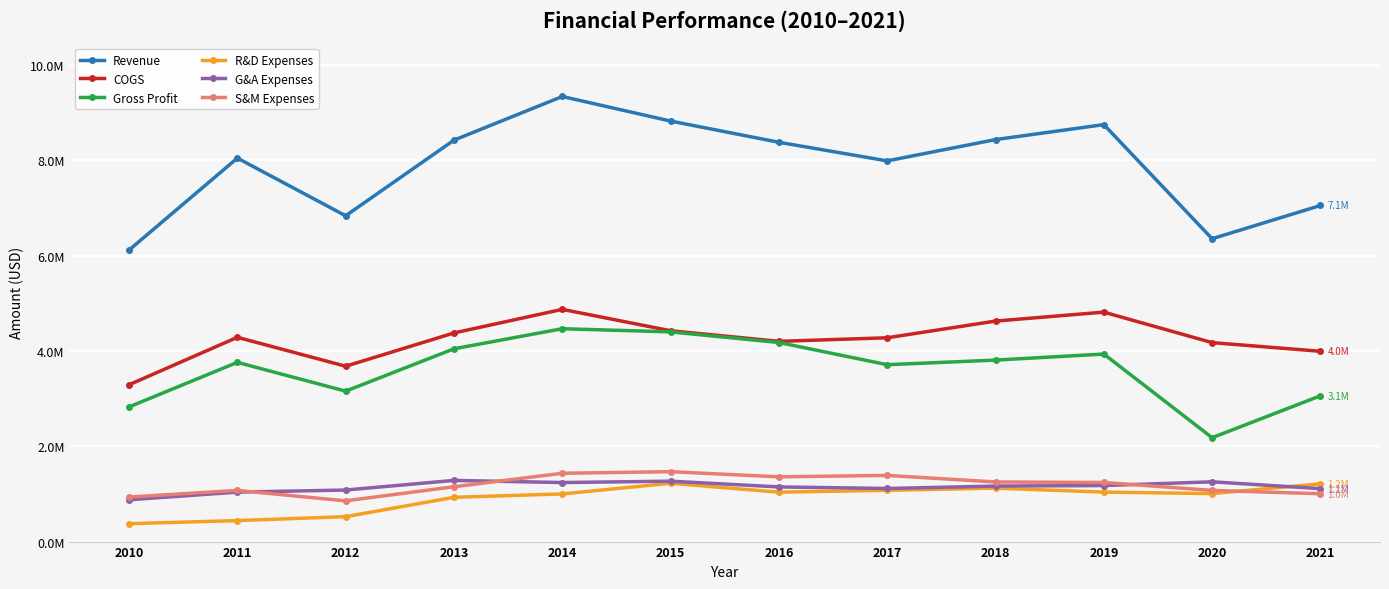

What is the minimum value for Revenue?

6118960